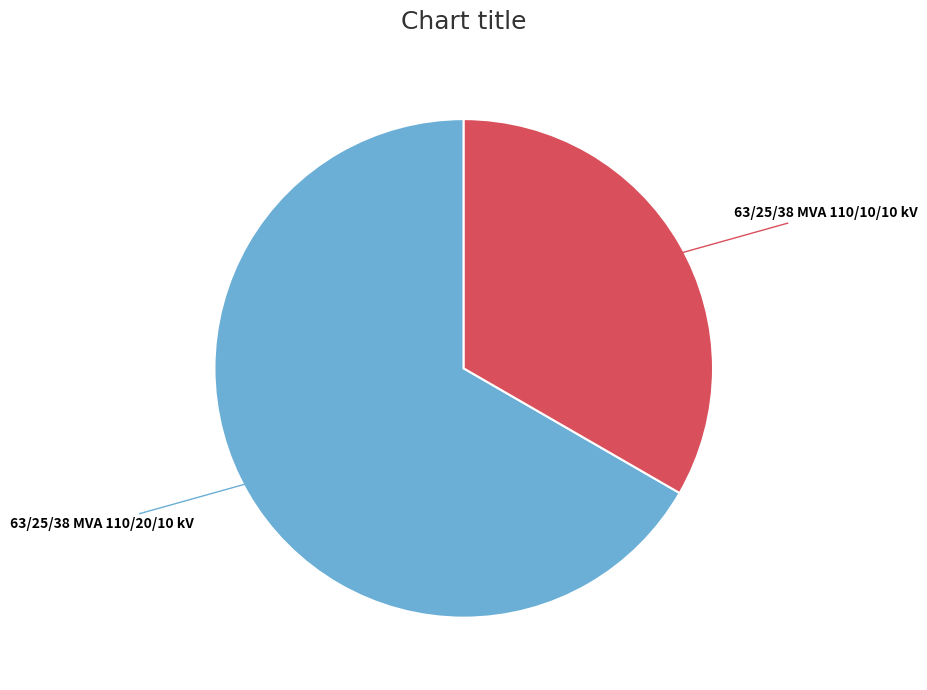

Which category has the biggest portion of the pie?

63/25/38 MVA 110/20/10 kV